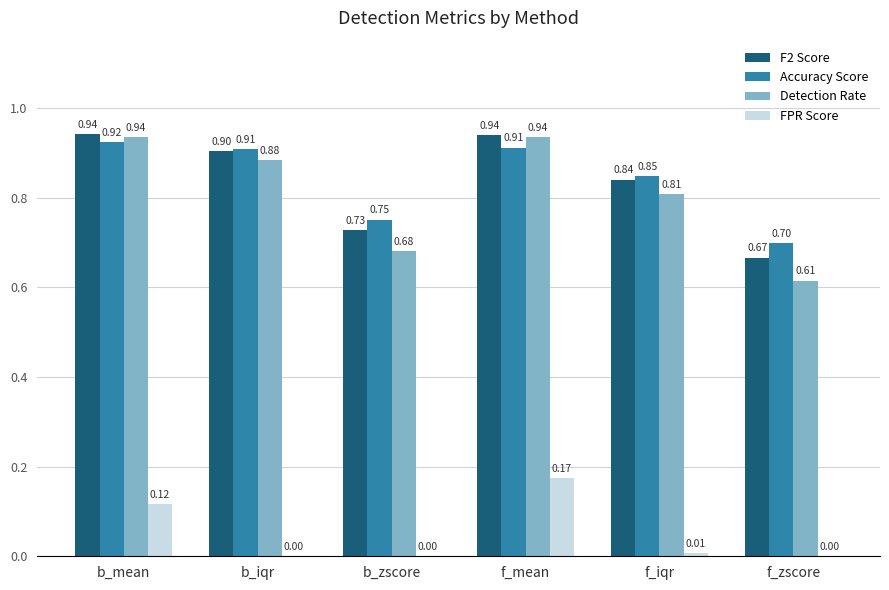

What is the total value across all series at f_zscore?

2.0